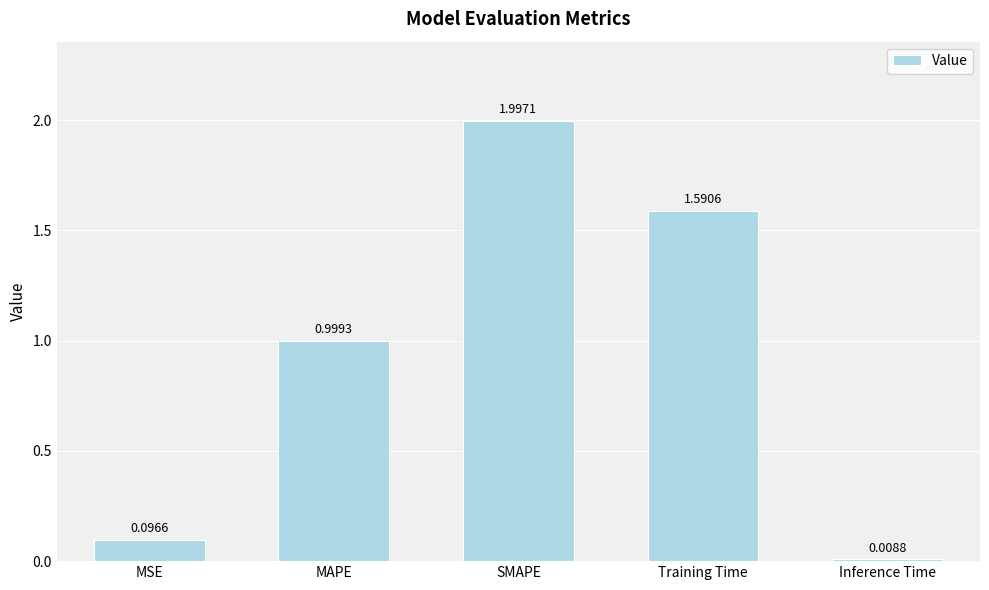

Rank the categories by value from lowest to highest.

Inference Time, MSE, MAPE, Training Time, SMAPE